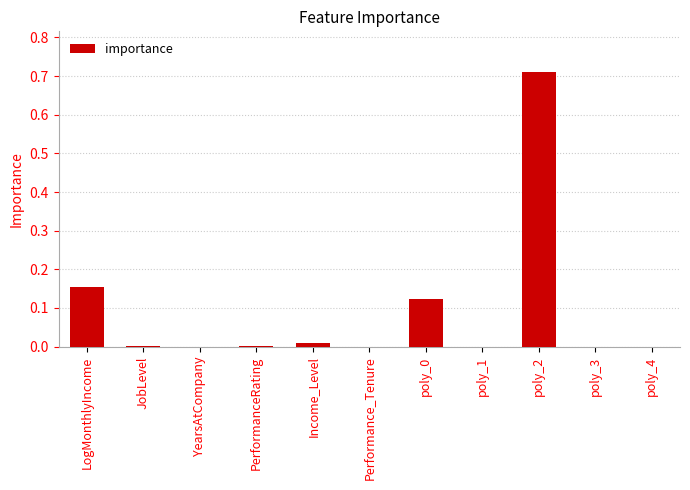

Between LogMonthlyIncome and JobLevel, which is larger?

LogMonthlyIncome